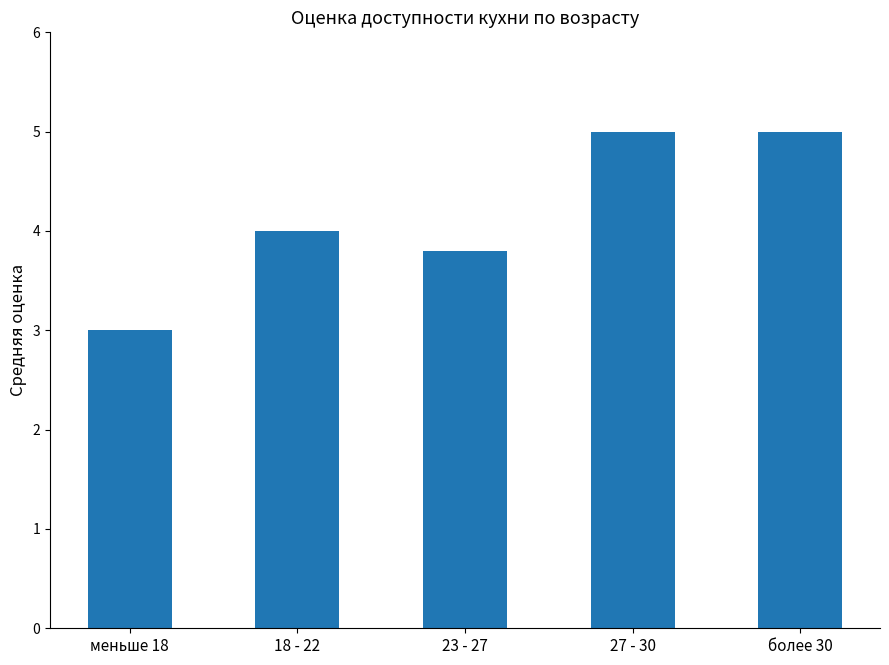

What is the sum of the values at 18 - 22 and 23 - 27?

7.8